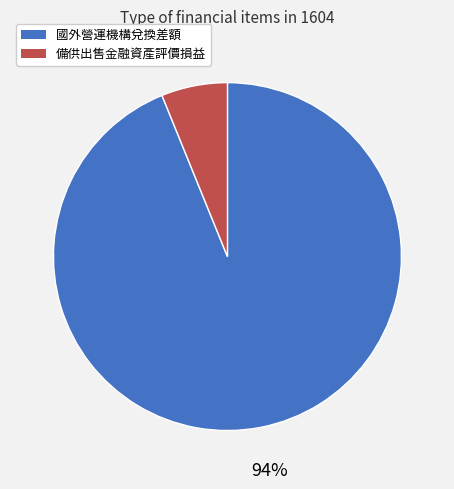

How many segments does this pie chart have?

2